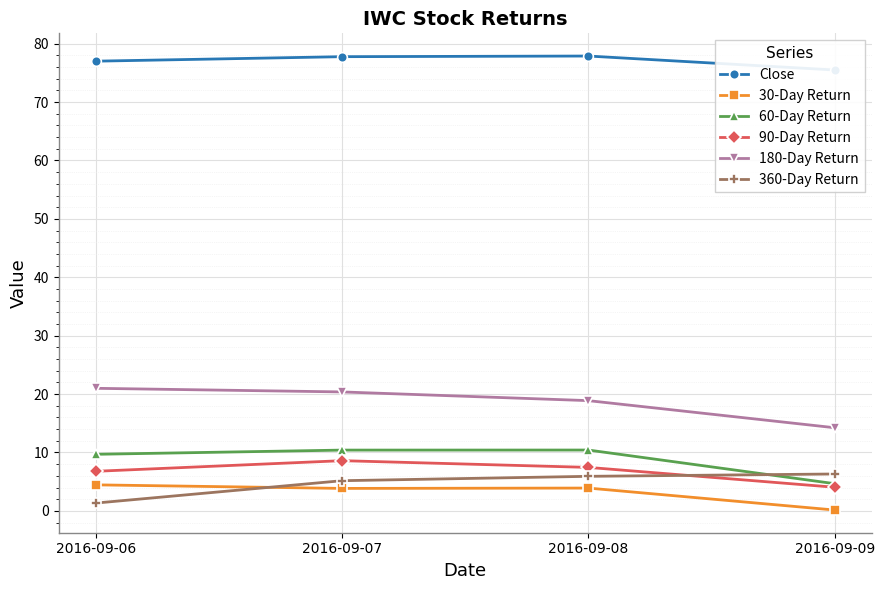

Rank the series by their maximum value, from lowest to highest.

30-Day Return, 360-Day Return, 90-Day Return, 60-Day Return, 180-Day Return, Close